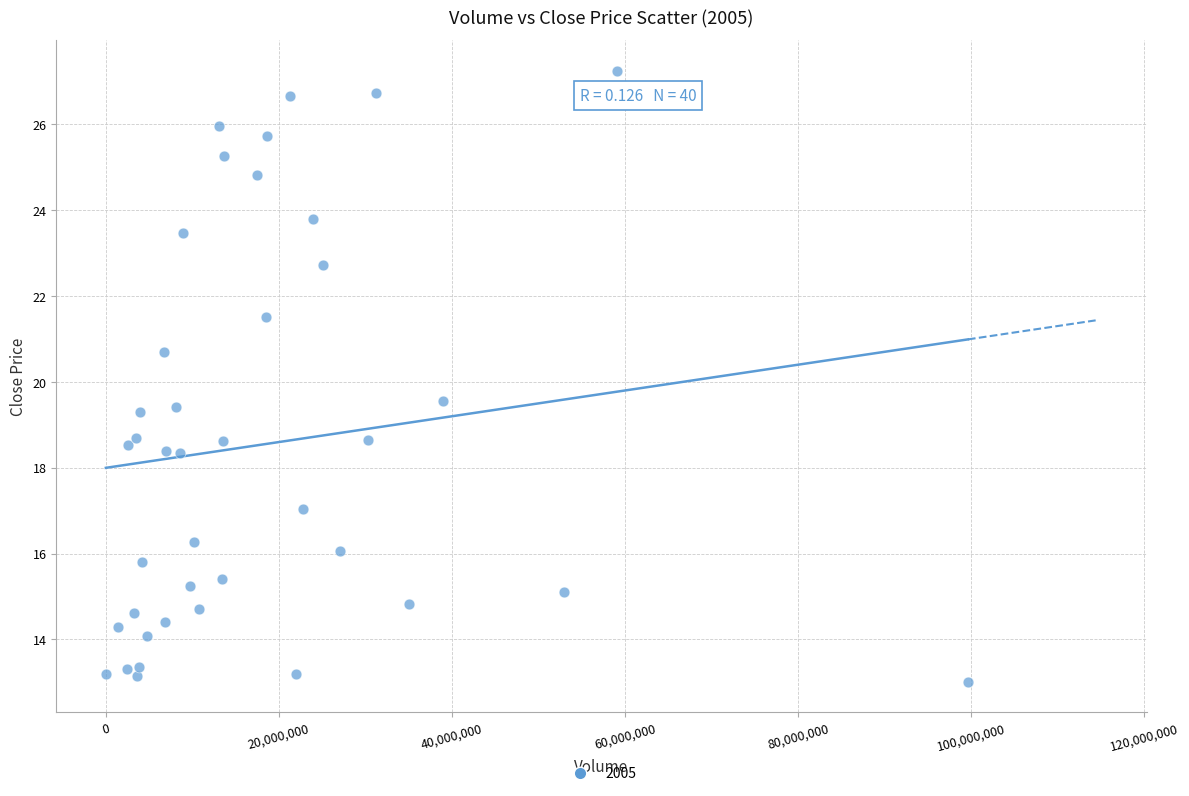

What is the range of Y values (max minus min)?

14.2